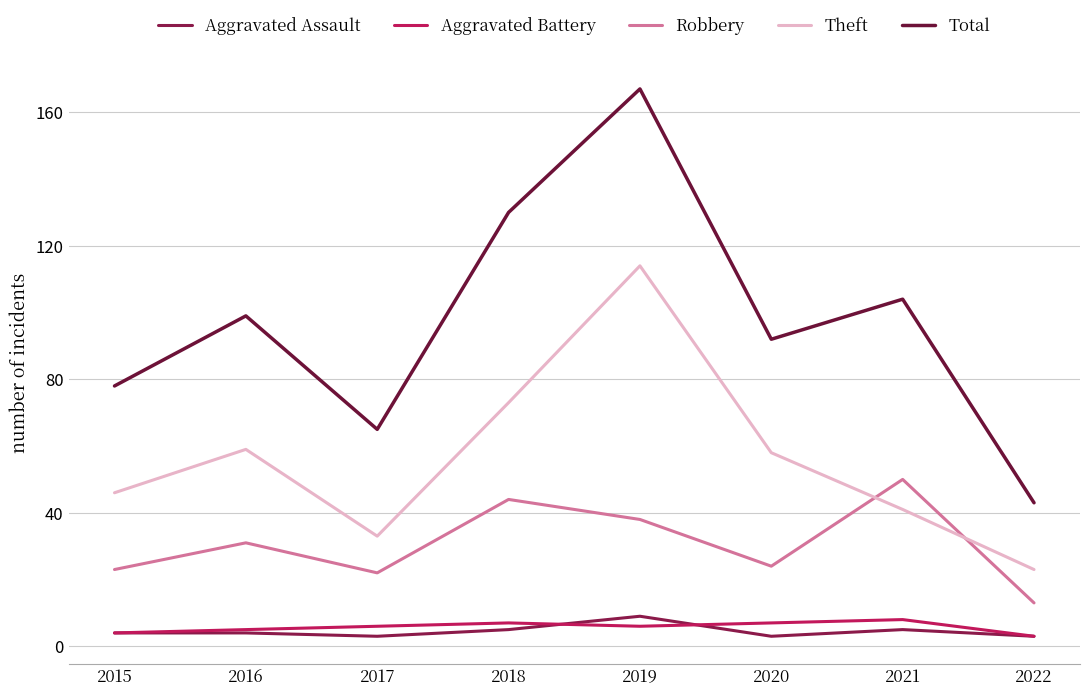

At which category does Robbery reach its first local valley?

2017